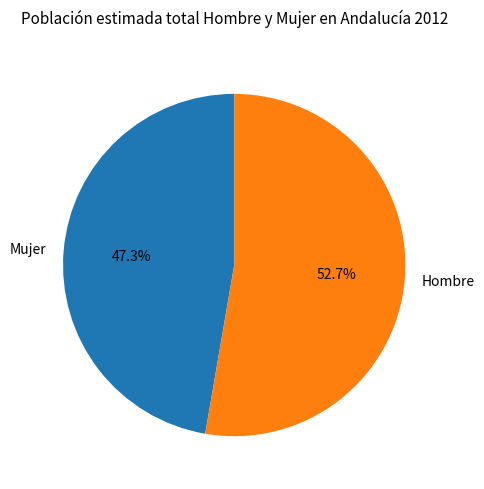

Does Mujer account for over 50% of the chart?

No